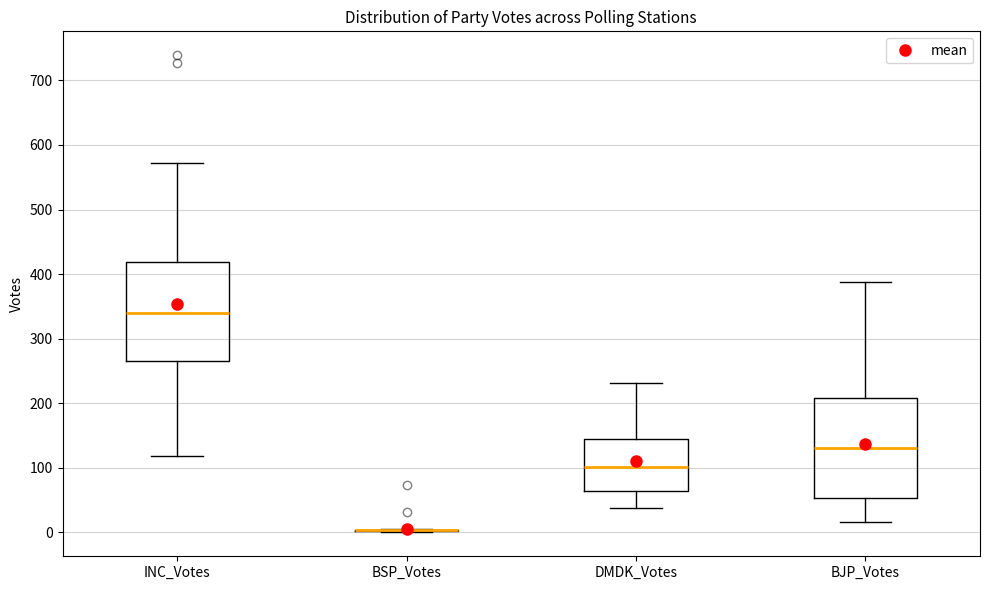

Reading left to right, transcribe this box plot: for each box, give where its median line is, the range the box spans, and where its two whiskers end, as read against the y-axis. The values are not printed on the chart, so give them approximately, as read against the axis.

INC_Votes: median 340, box 270 to 420, whiskers 120 to 570
BSP_Votes: box collapsed to a line at 0, whiskers 0 to 10
DMDK_Votes: median 100, box 60 to 140, whiskers 40 to 230
BJP_Votes: median 130, box 50 to 210, whiskers 20 to 390